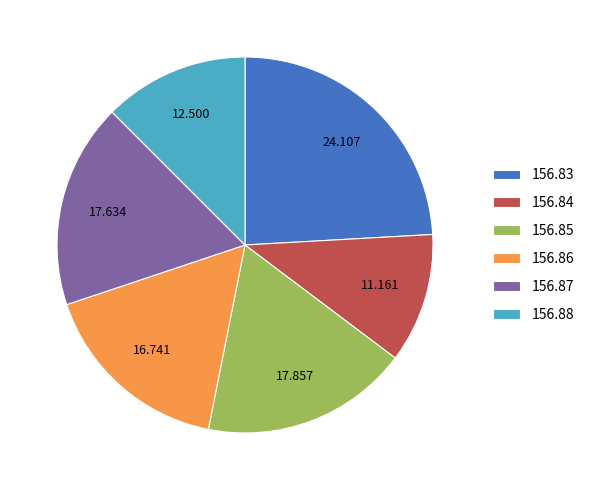

Does 156.83 account for over 50% of the chart?

No